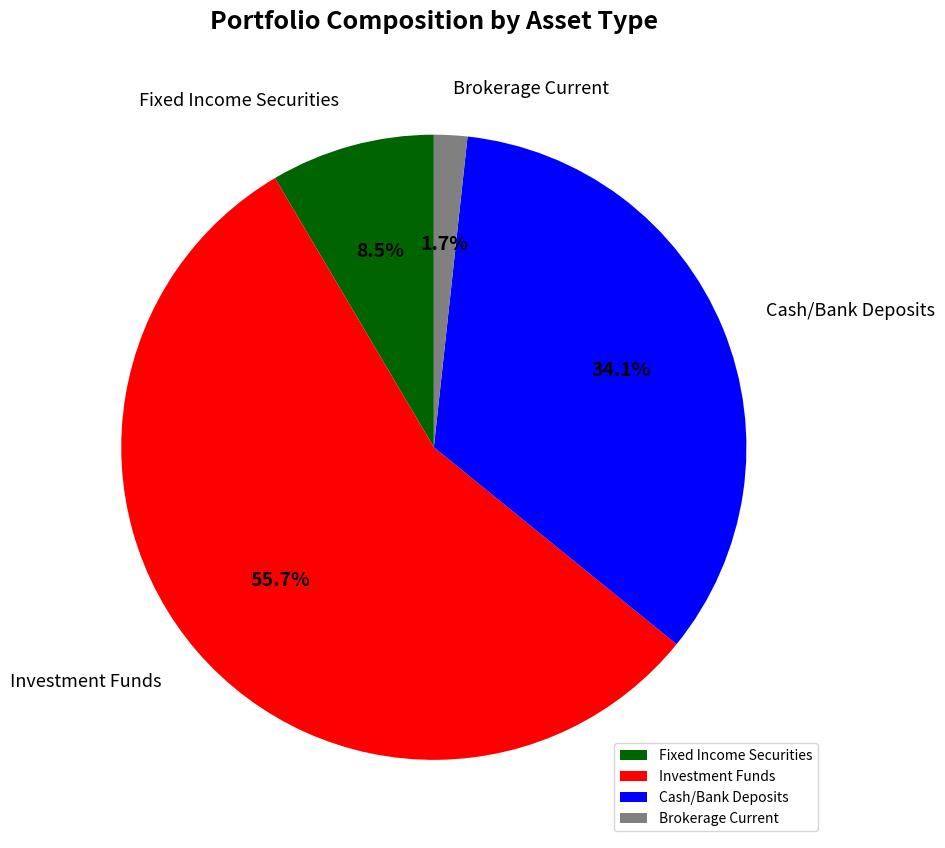

Rank the categories by value from lowest to highest.

Brokerage Current, Fixed Income Securities, Cash/Bank Deposits, Investment Funds